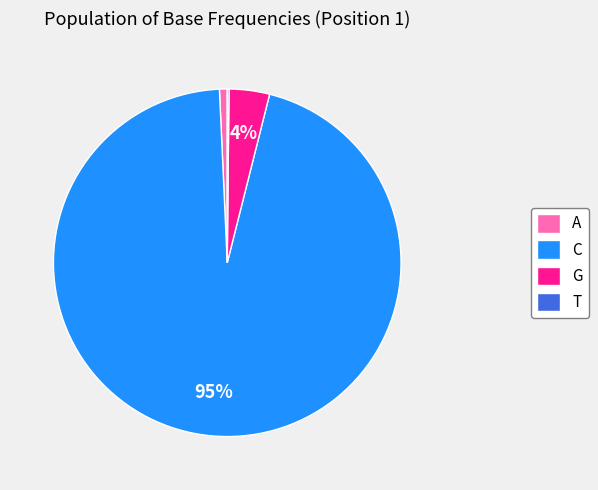

What percentage is the G slice, to the nearest percent?

4%